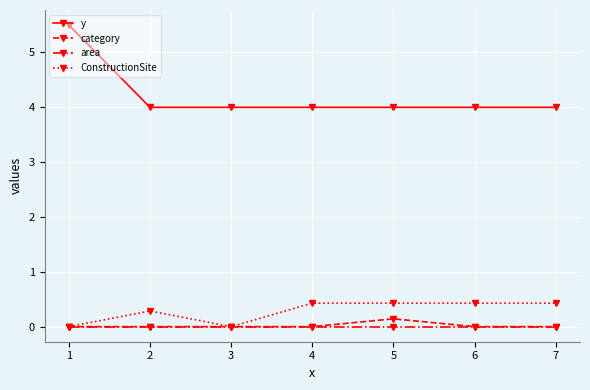

Reading left to right, transcribe all the data shown in this chart.

y: 1=5.5	2=4.0	3=4.0	4=4.0	5=4.0	6=4.0	7=4.0
category: 1=0.0	2=0.0	3=0.0	4=0.0	5=0.1	6=0.0	7=0.0
area: 1=0.0	2=0.0	3=0.0	4=0.0	5=0.0	6=0.0	7=0.0
ConstructionSite: 1=0.0	2=0.3	3=0.0	4=0.4	5=0.4	6=0.4	7=0.4